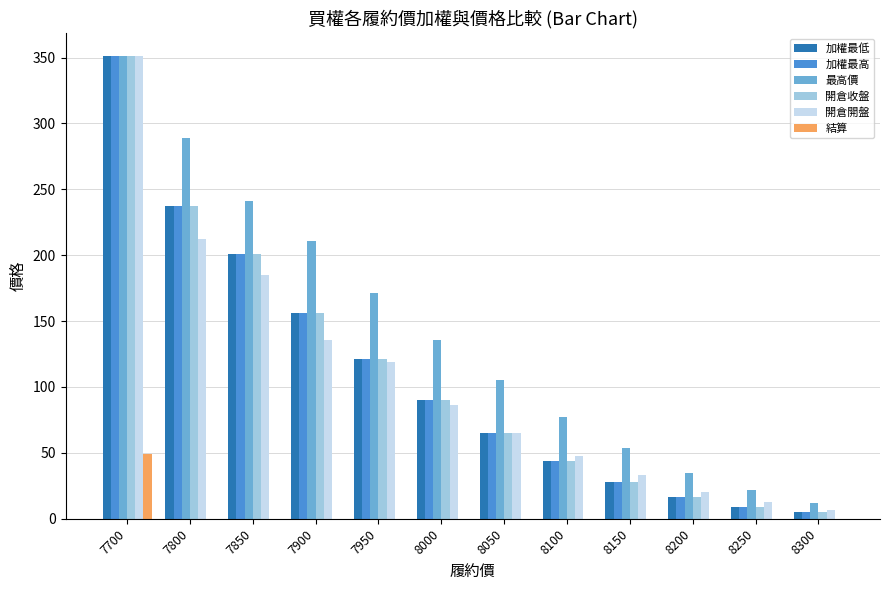

Between 8050 and 8300, which series saw the biggest shift?

最高價